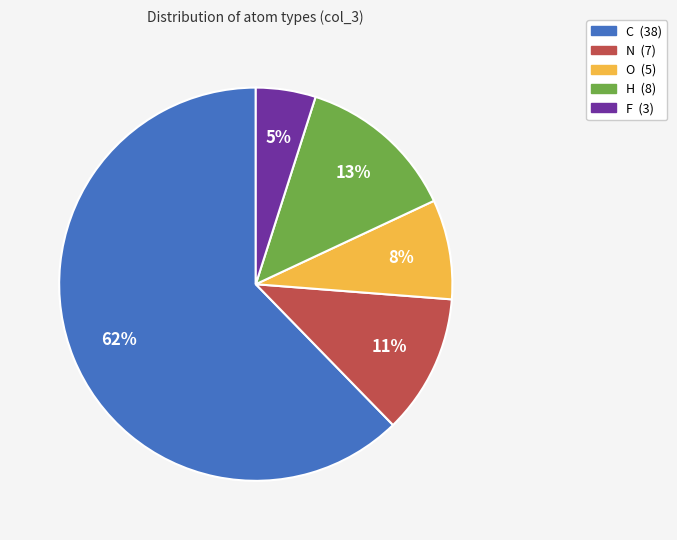

What percentage is the N slice, to the nearest percent?

11%